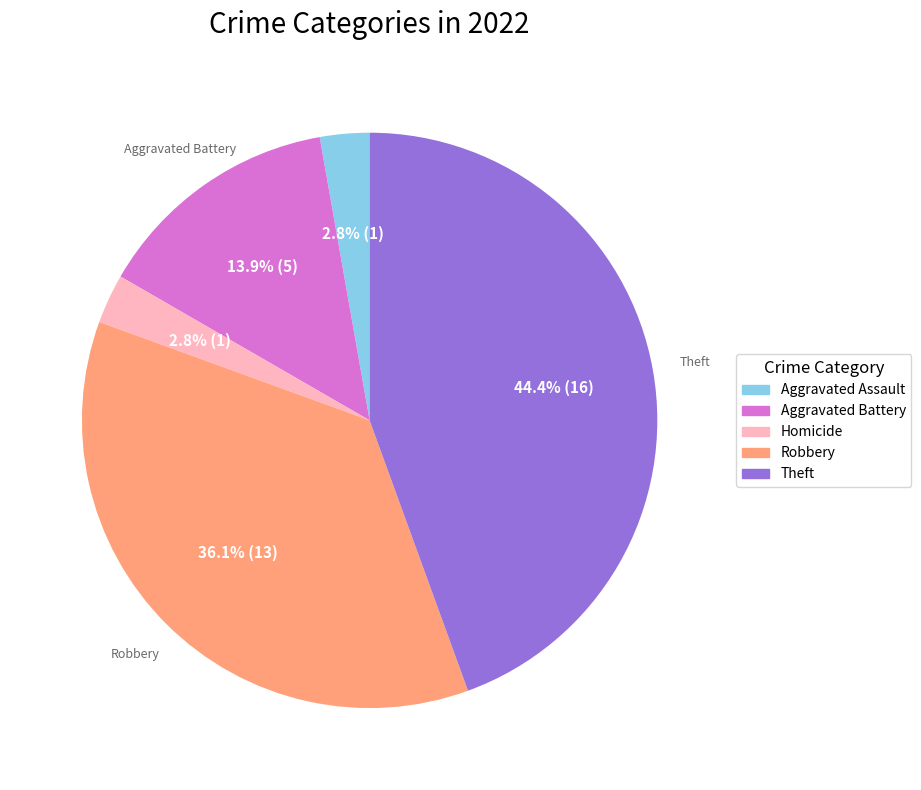

Does any single category account for the majority?

No